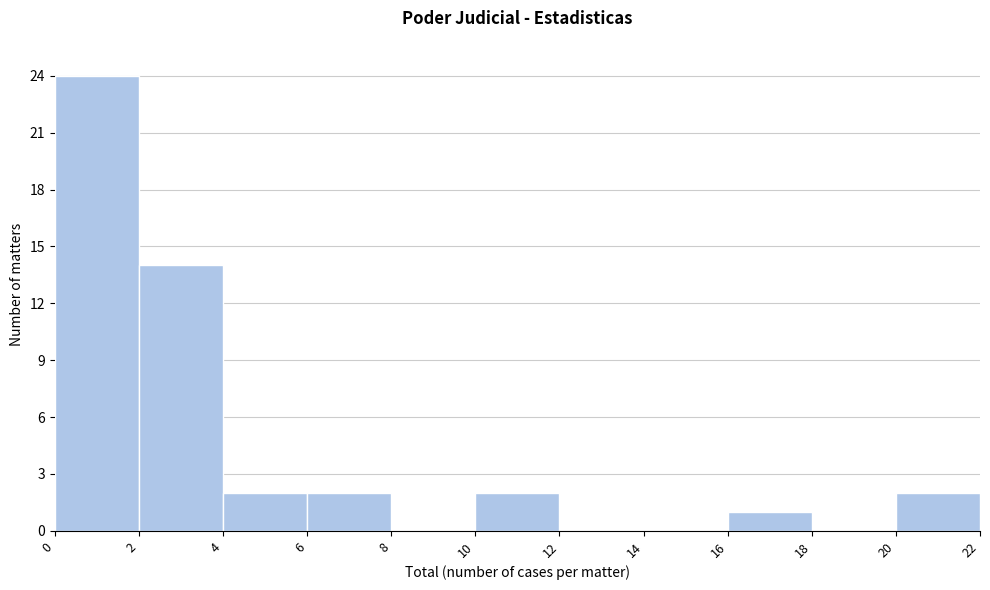

Reading left to right, transcribe this chart: for each bar, give the range it covers on the x-axis and its height. The values are not printed on the chart, so give them approximately, as read against the axis.

0 to 2: 24
2 to 4: 14
4 to 6: 2
6 to 8: 2
8 to 10: 0
10 to 12: 2
12 to 14: 0
14 to 16: 0
16 to 18: 1
18 to 20: 0
20 to 22: 2